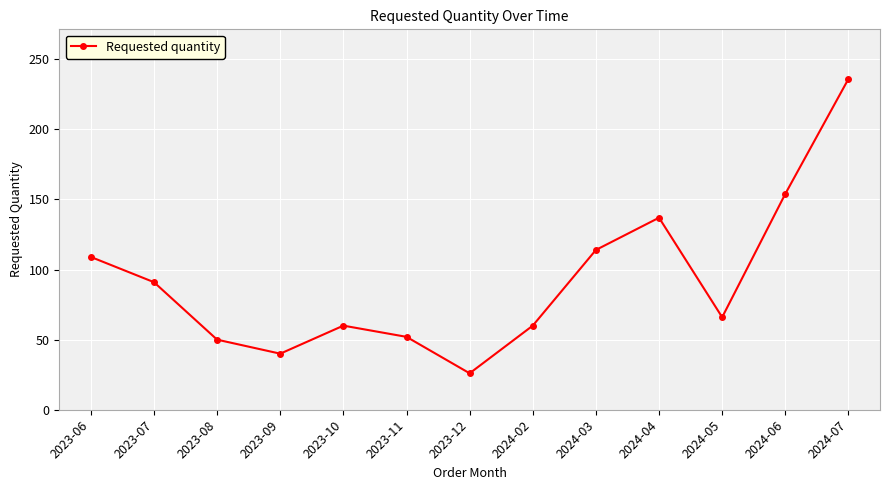

What is the value of the 2nd point from the left?

91